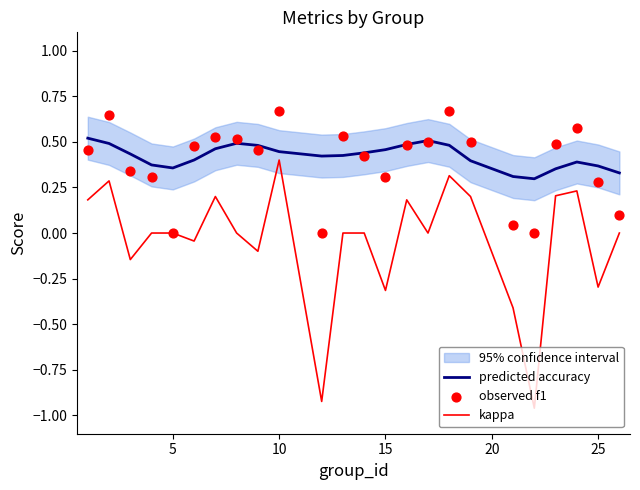

Which category has the highest value in the kappa series?

10